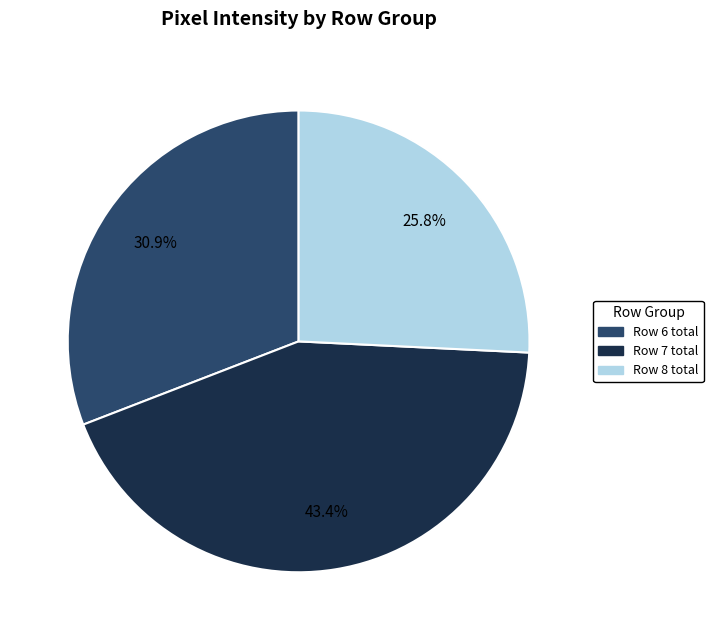

Is there any slice that represents more than half of the pie?

No